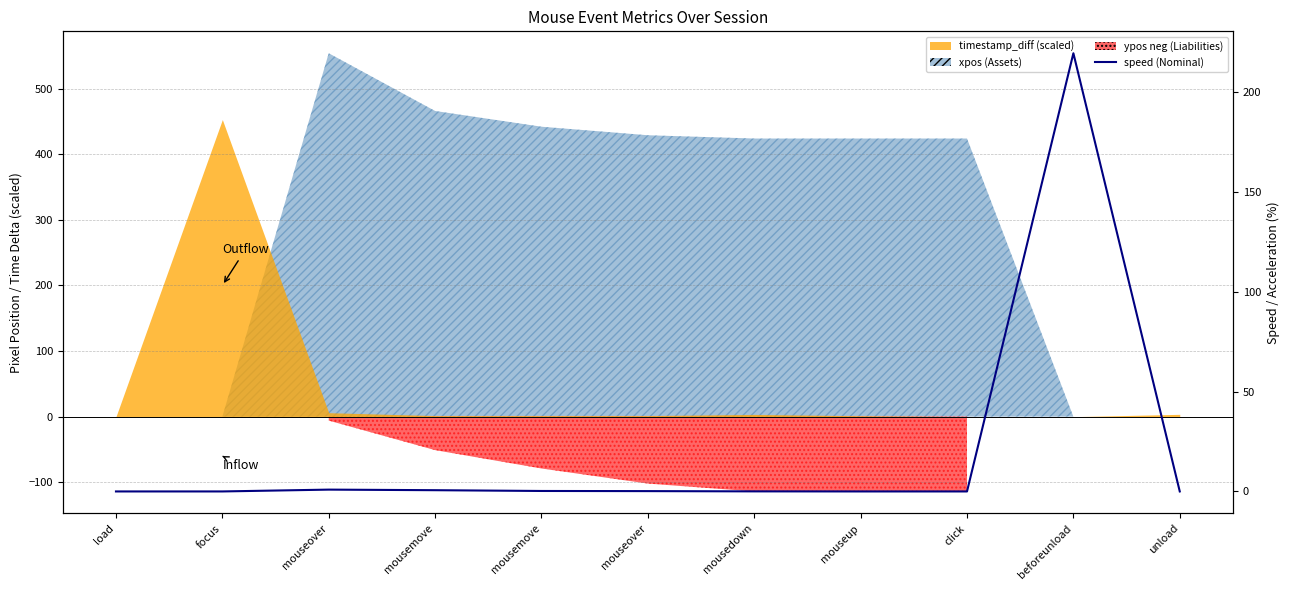

The value at beforeunload is 65.3. True or false?

False